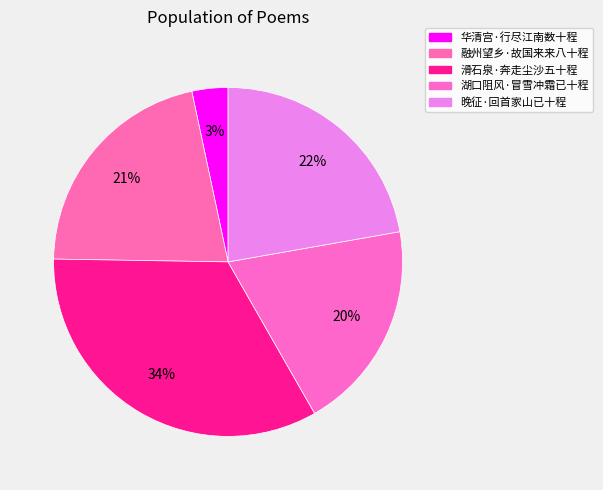

How many segments does this pie chart have?

5